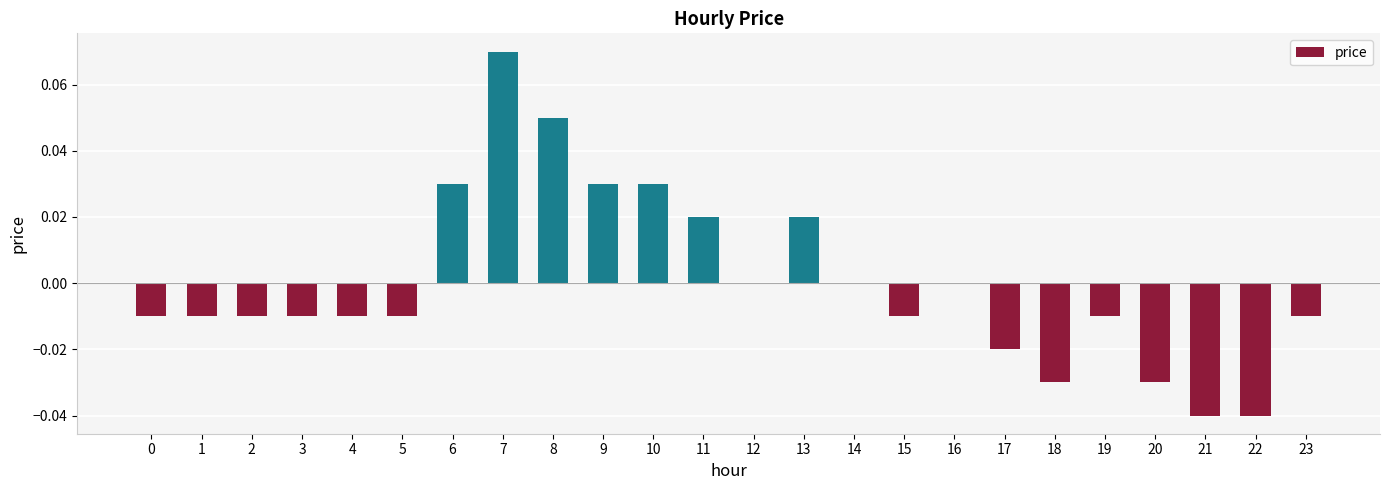

At which category does the chart reach its peak across all series?

7